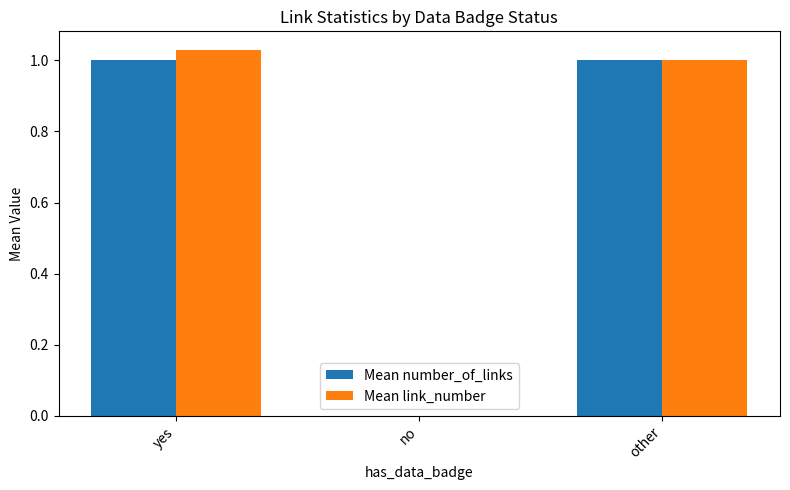

Which series changed the most between yes and no?

Mean link_number